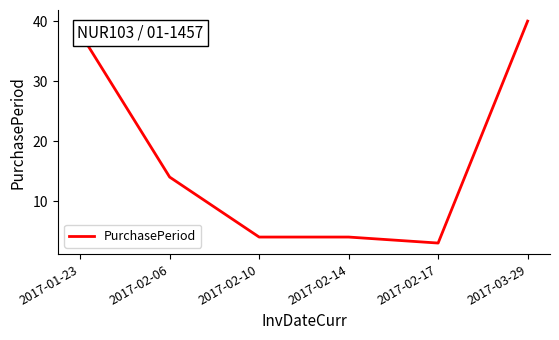

What position from the right is 2017-02-17?

2